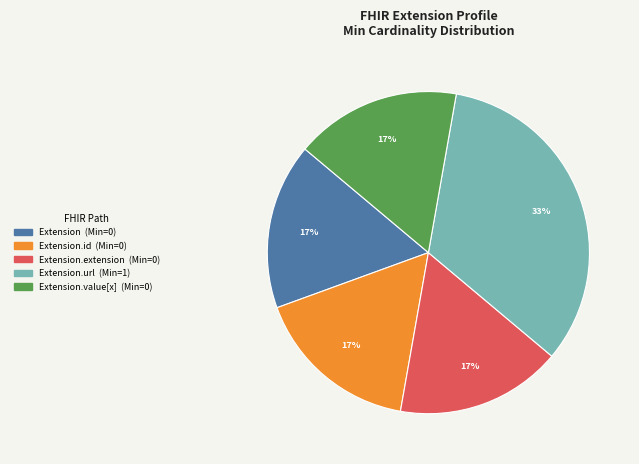

Is there a majority slice in this chart?

No